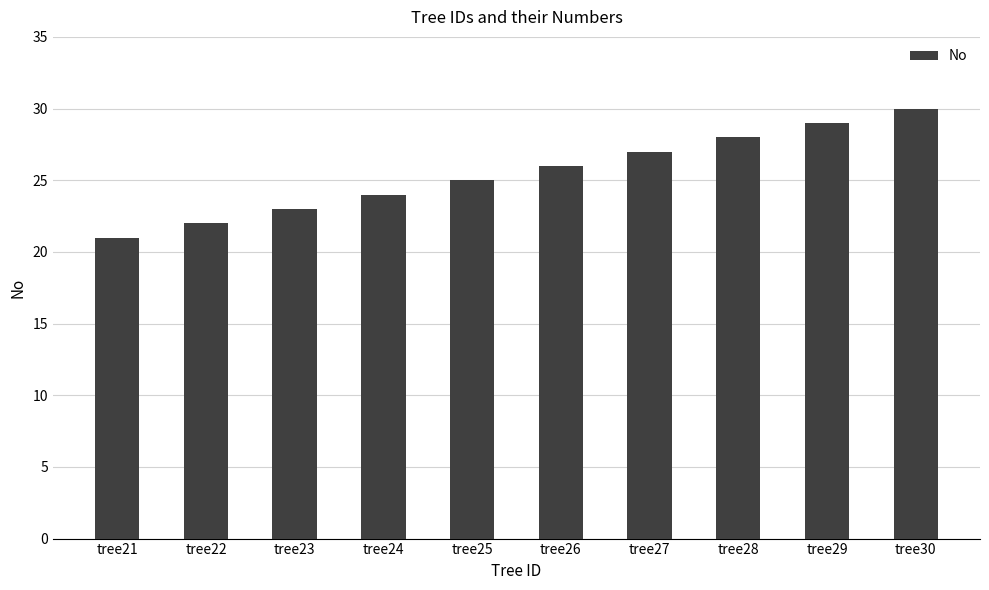

Rank the categories by value from highest to lowest.

tree30, tree29, tree28, tree27, tree26, tree25, tree24, tree23, tree22, tree21